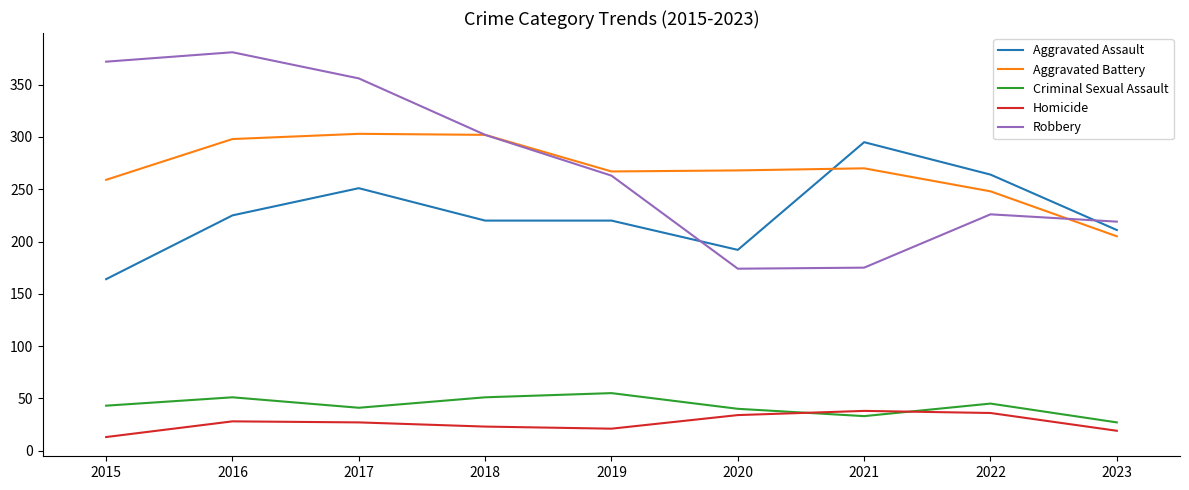

How many lines are shown in the chart?

5